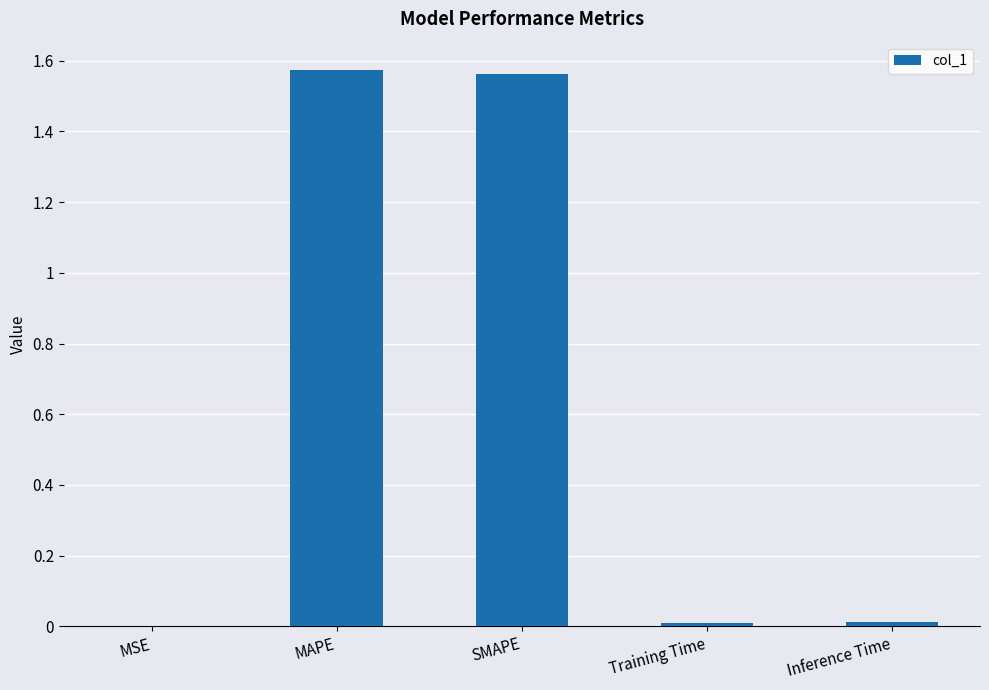

Between MSE and SMAPE, which is larger?

SMAPE